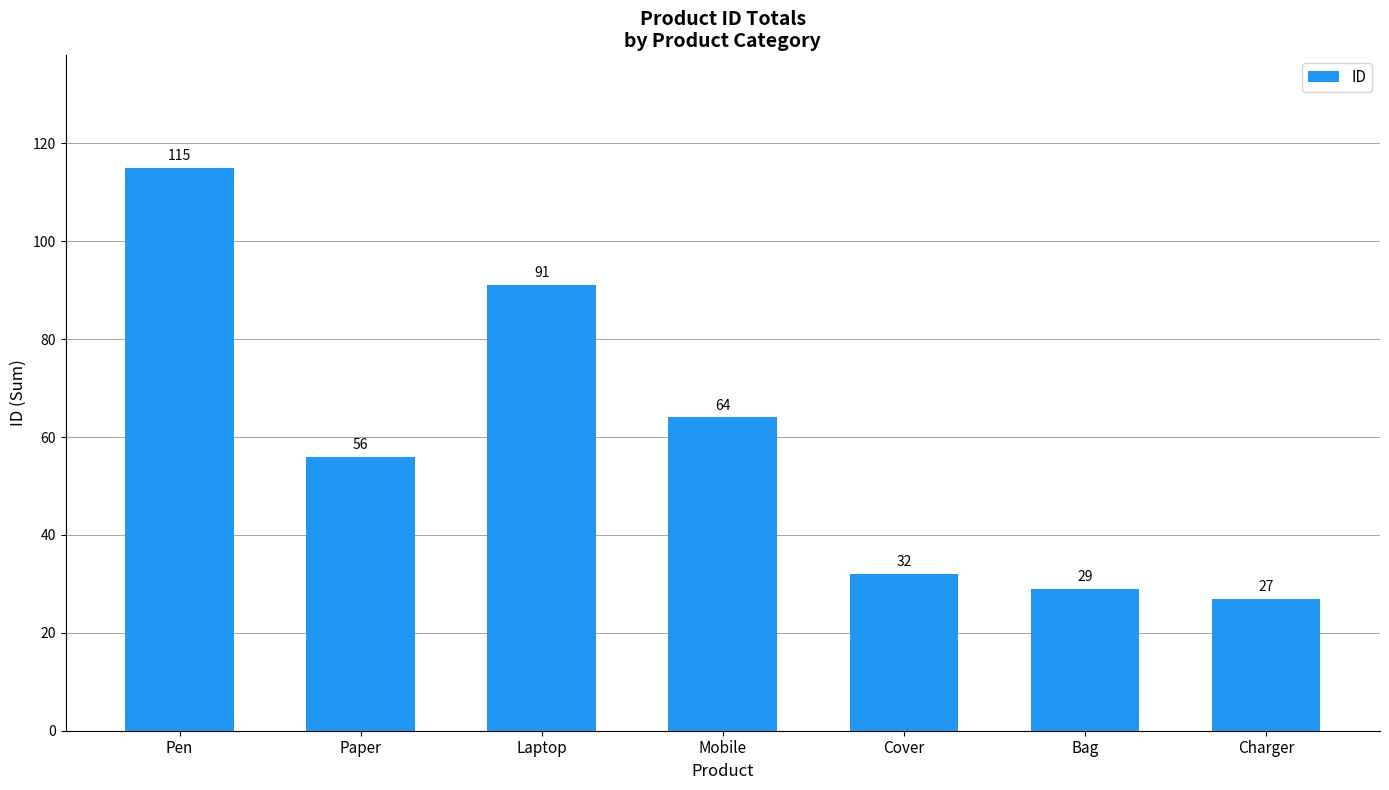

Which has a higher value, Cover or Mobile?

Mobile